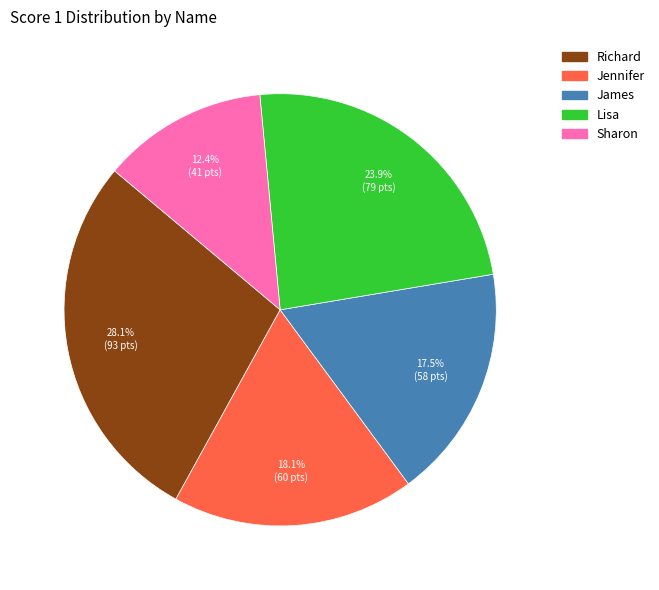

How many segments does this pie chart have?

5